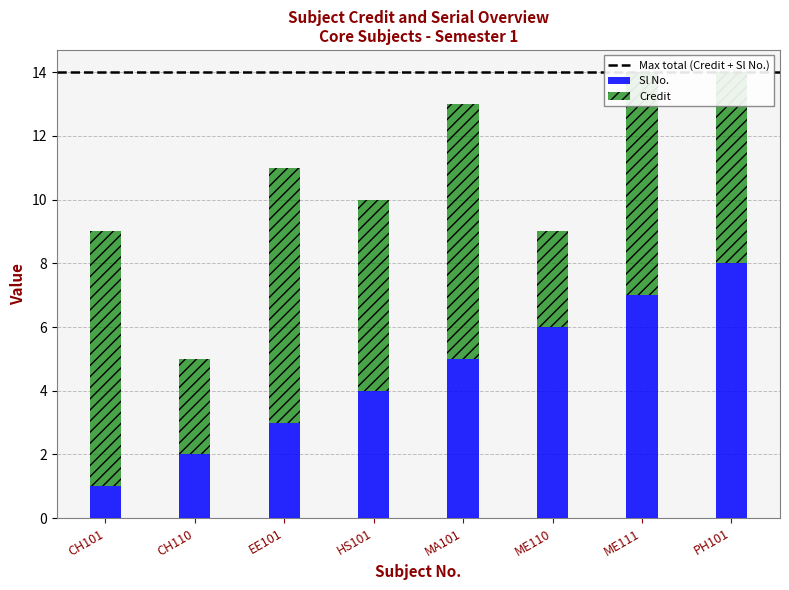

What is the sum of all Sl No. values?

36